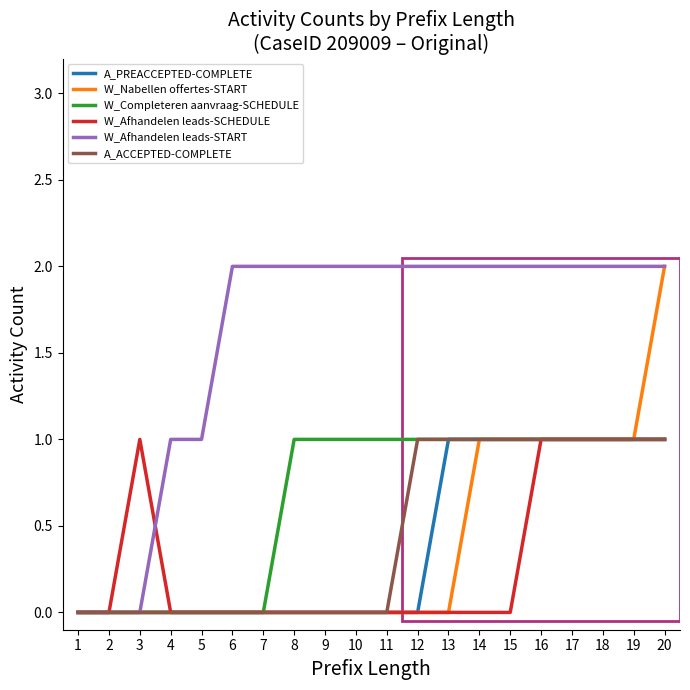

At which category is the sum across all series the highest?

20